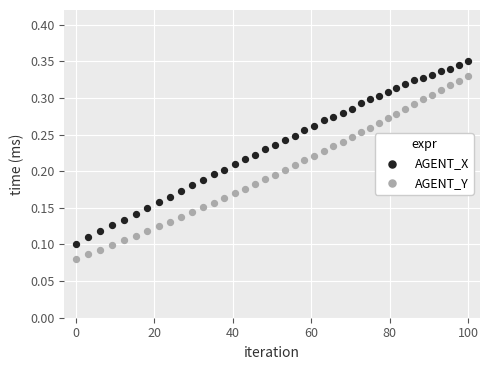

Which series contains the lowest Y value?

AGENT_Y